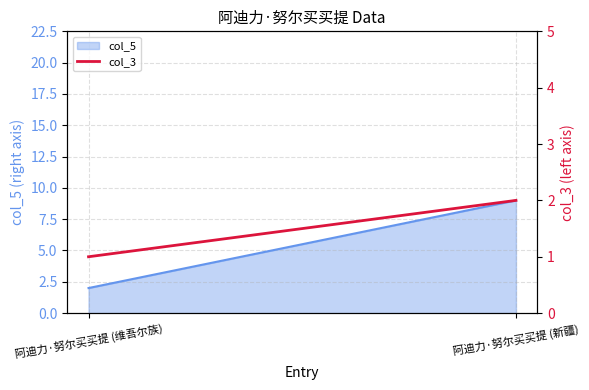

What is the label of the 1st point from the right?

阿迪力·努尔买买提 (新疆)